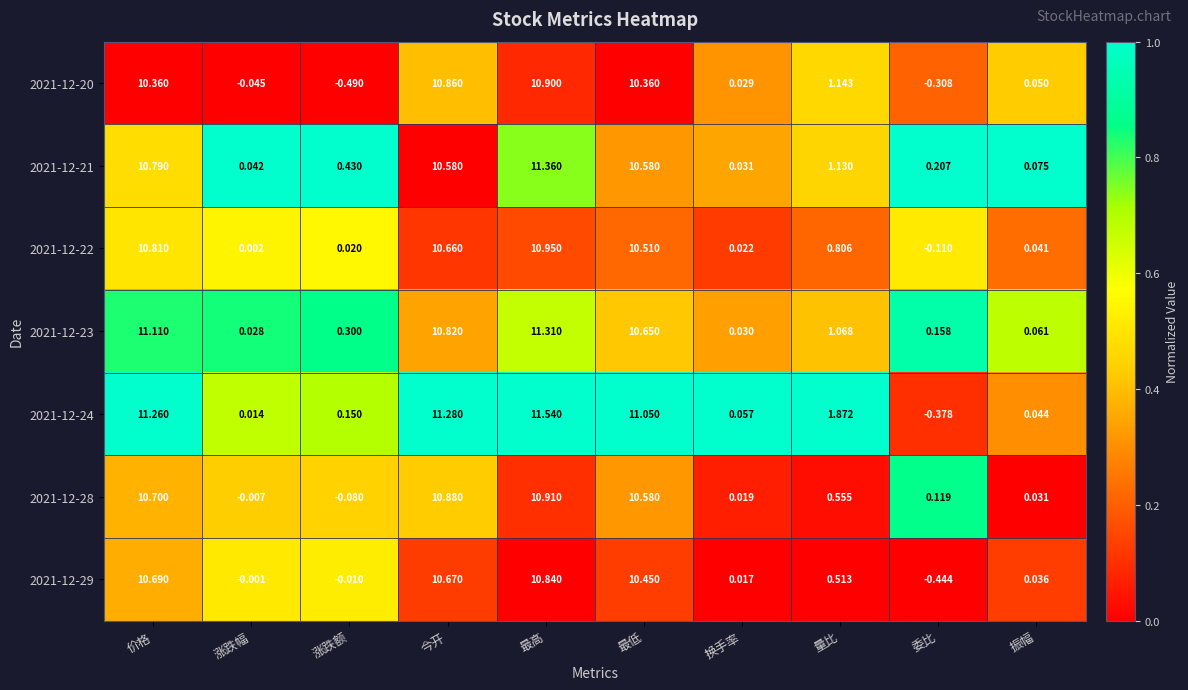

Which series changed the most between 涨跌额 and 今开?

2021-12-20